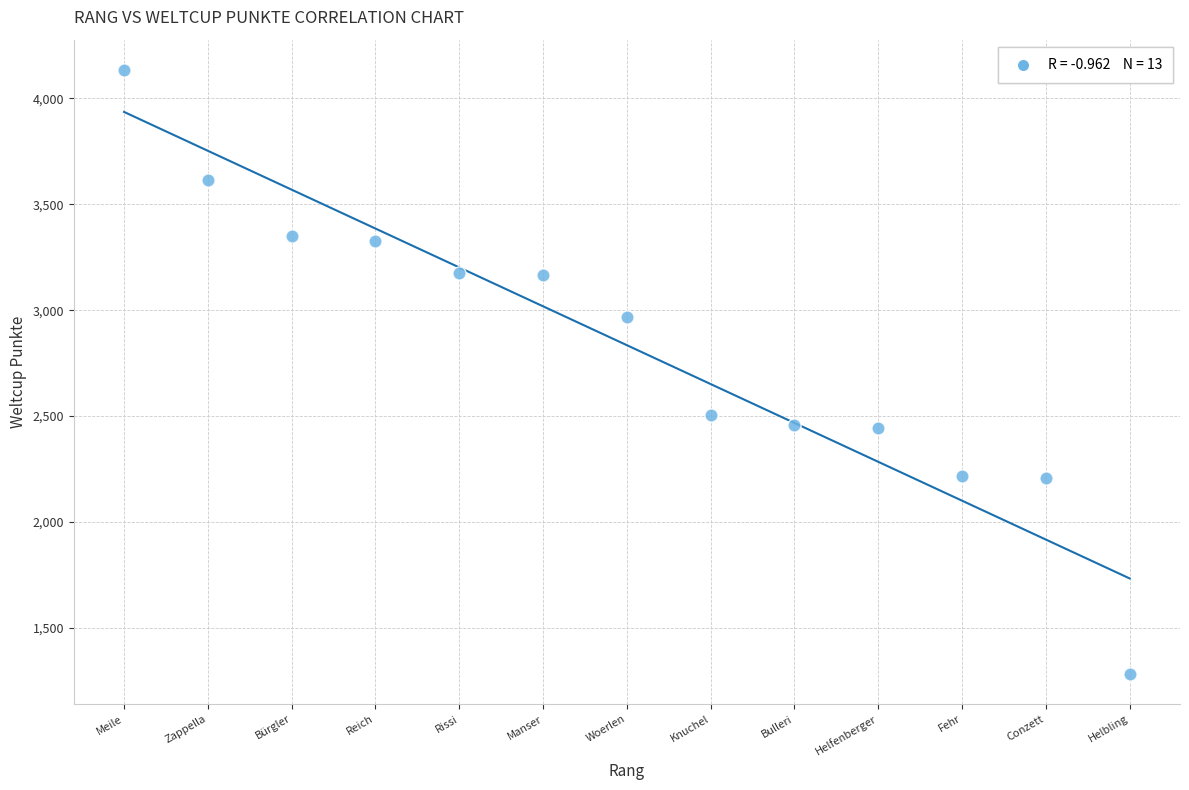

What Y value in the scatter plot is closest to 2709?

2505